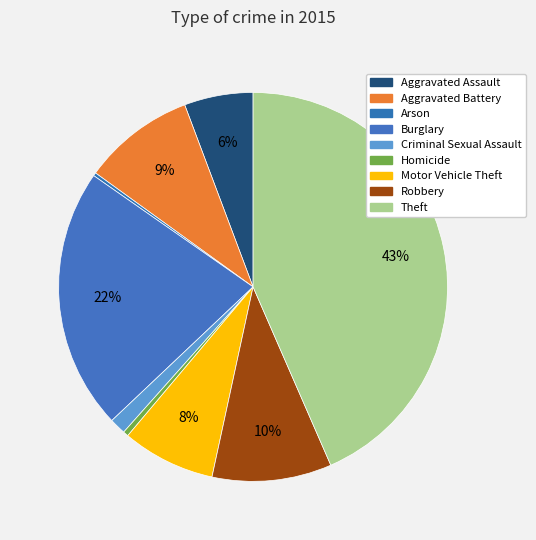

How much of the chart is everything except Arson?

99.7%